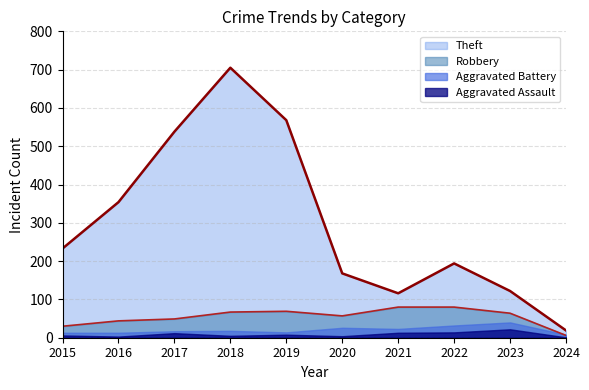

Between 2015 and 2016, which is larger?

2016